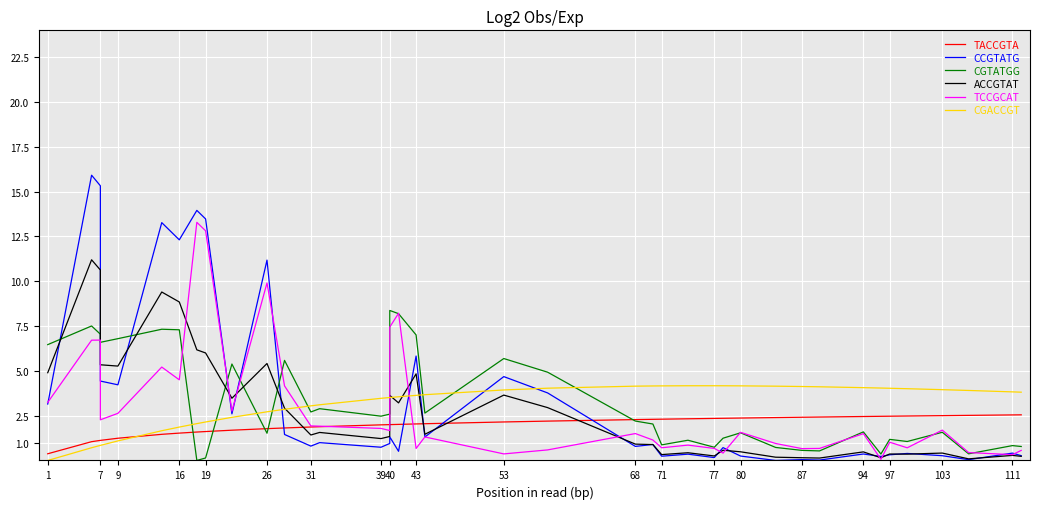

Between 87 and 77, which is larger?

87